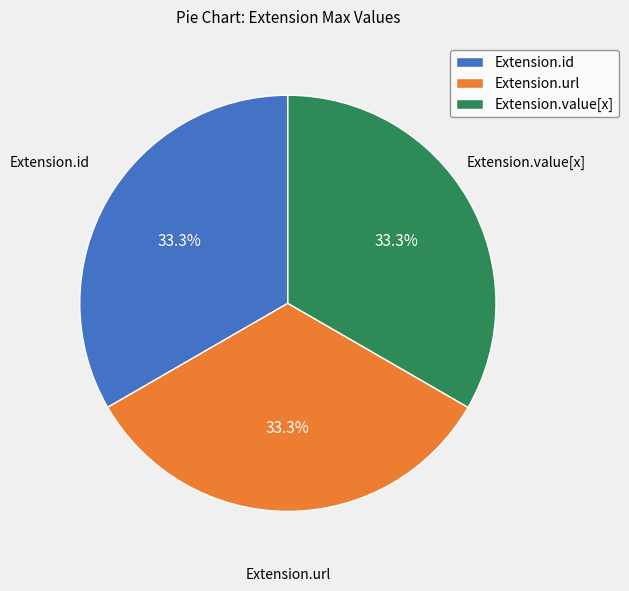

Does Extension.url represent more than half of the total?

No